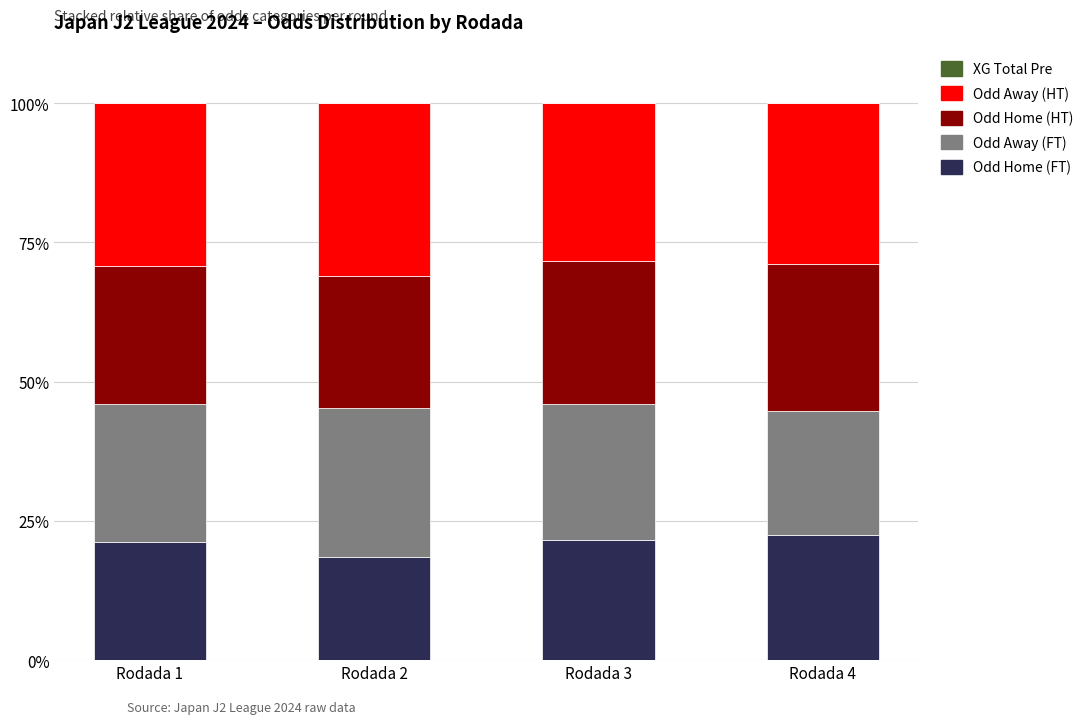

What is the total value across all series at Rodada 4?

100.0